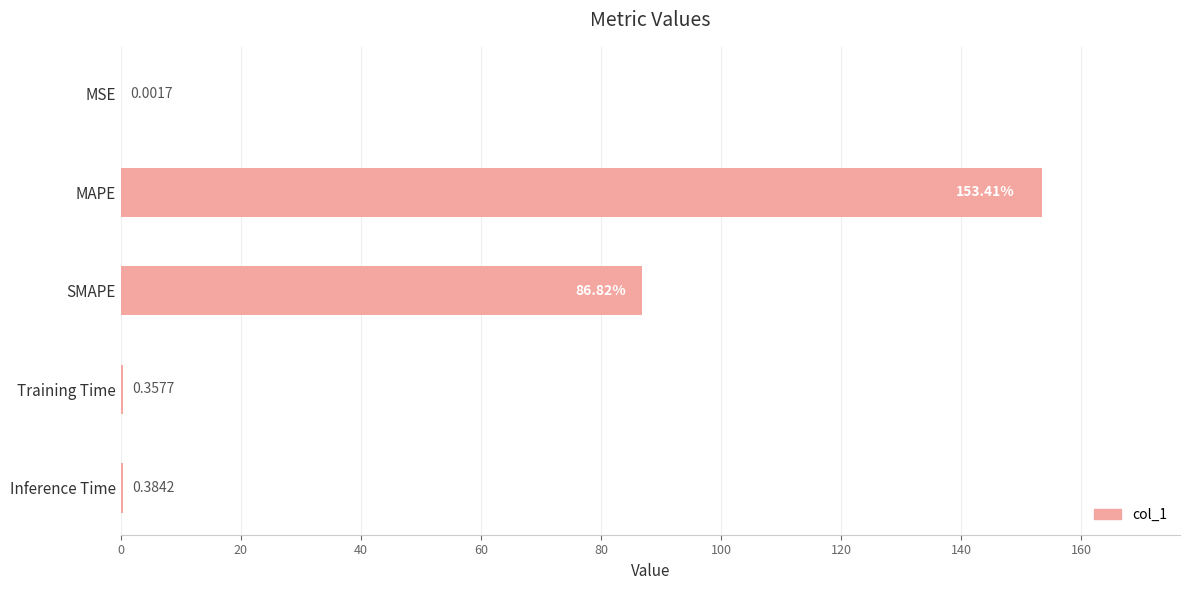

What is the sum of the values at Inference Time and Training Time?

0.7